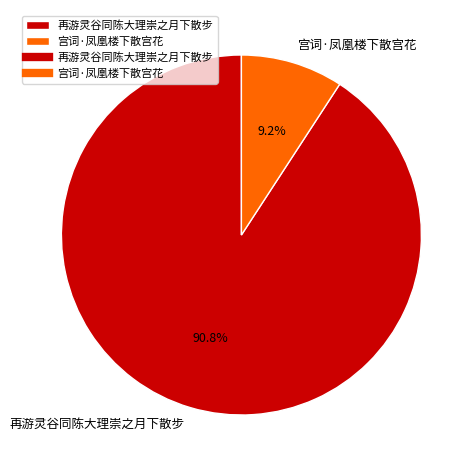

Rank the categories by value from highest to lowest.

再游灵谷同陈大理崇之月下散步, 宫词·凤凰楼下散宫花